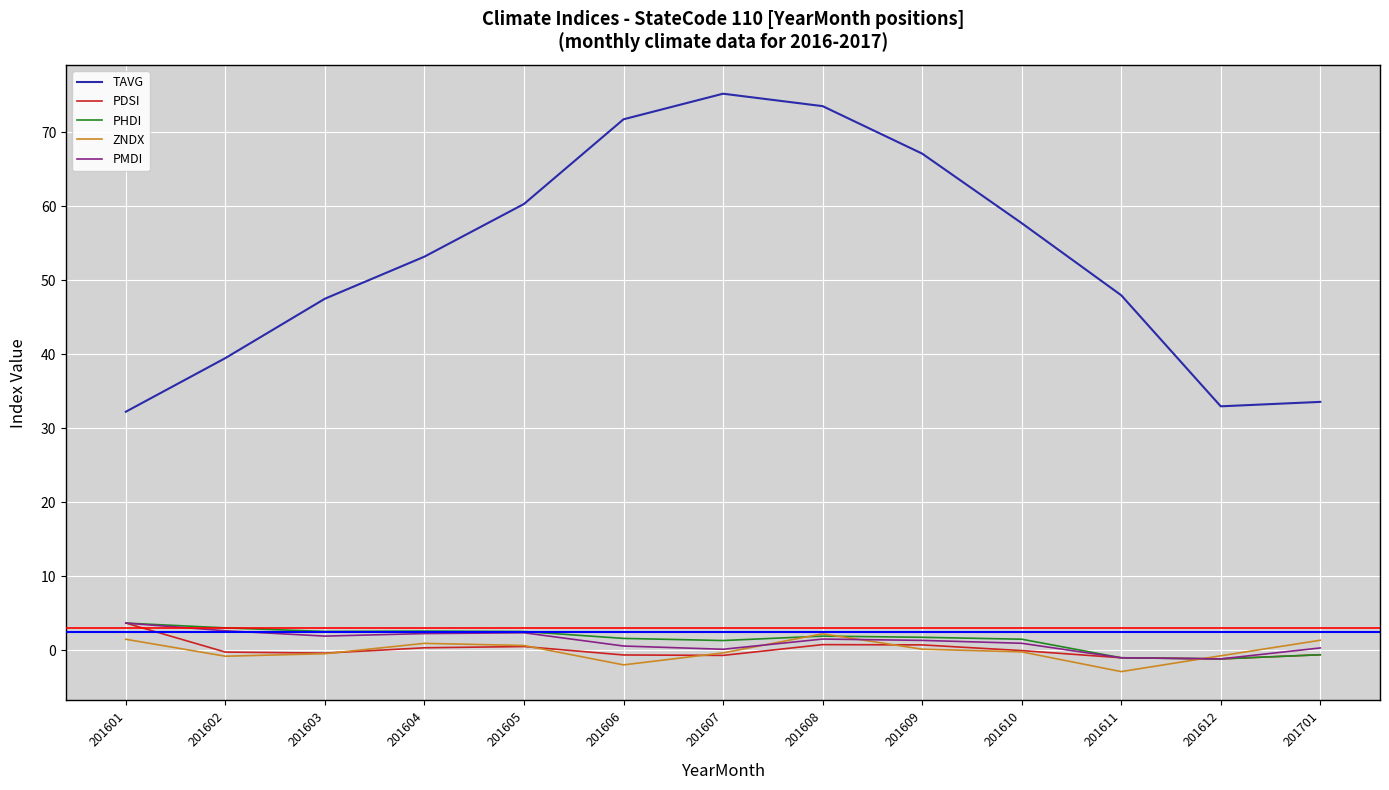

What is the maximum value for TAVG?

75.2